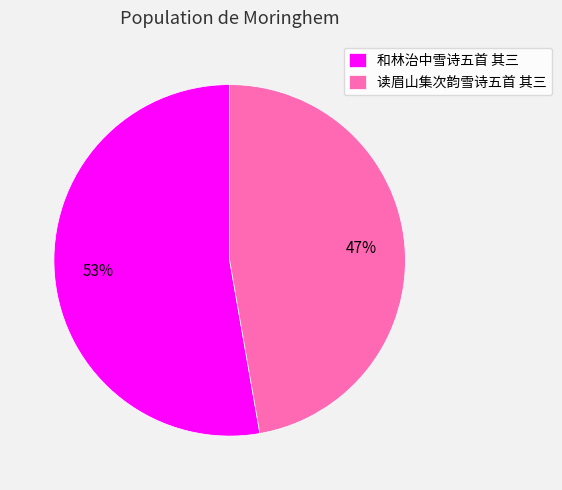

What percentage is the 和林治中雪诗五首 其三 slice, to the nearest percent?

53%